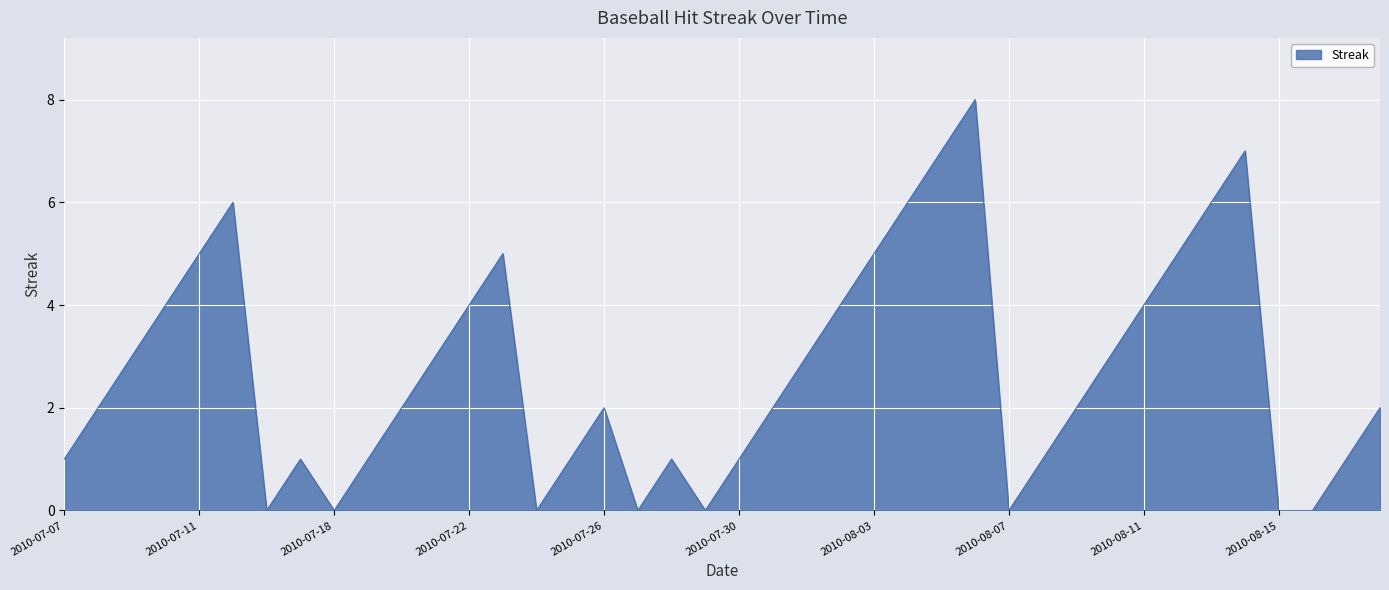

What is the maximum value shown in the chart?

8